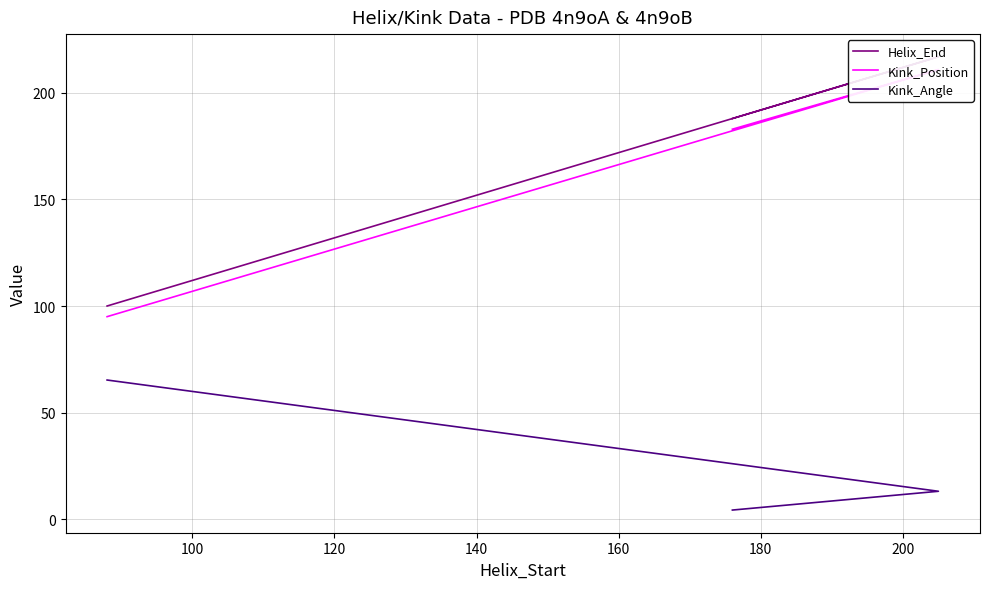

Which series has the largest total across all categories?

Helix_End